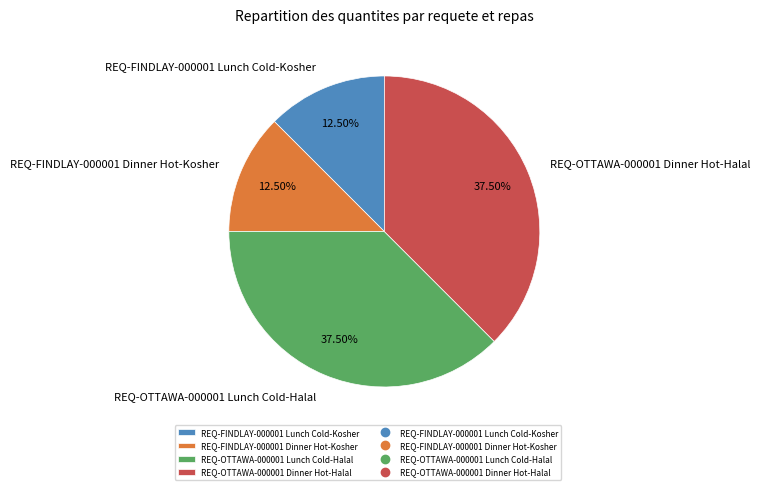

To the nearest percent, what is the difference between the largest and smallest slice percentages?

25%